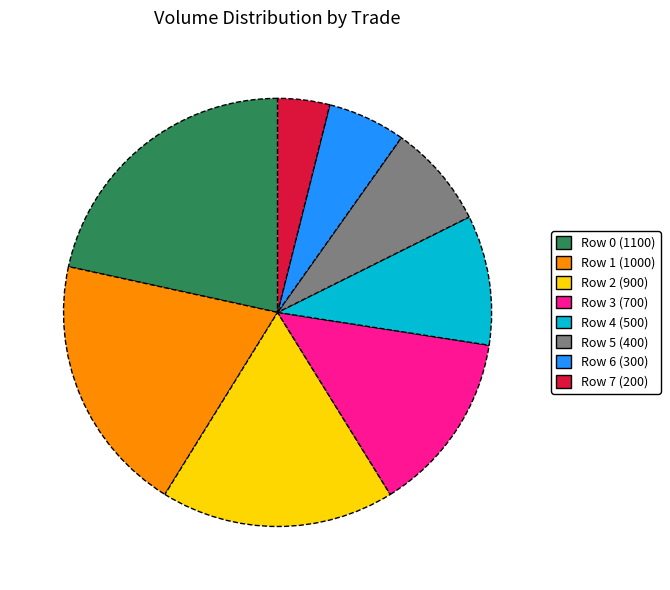

How many slices are in this pie chart?

8